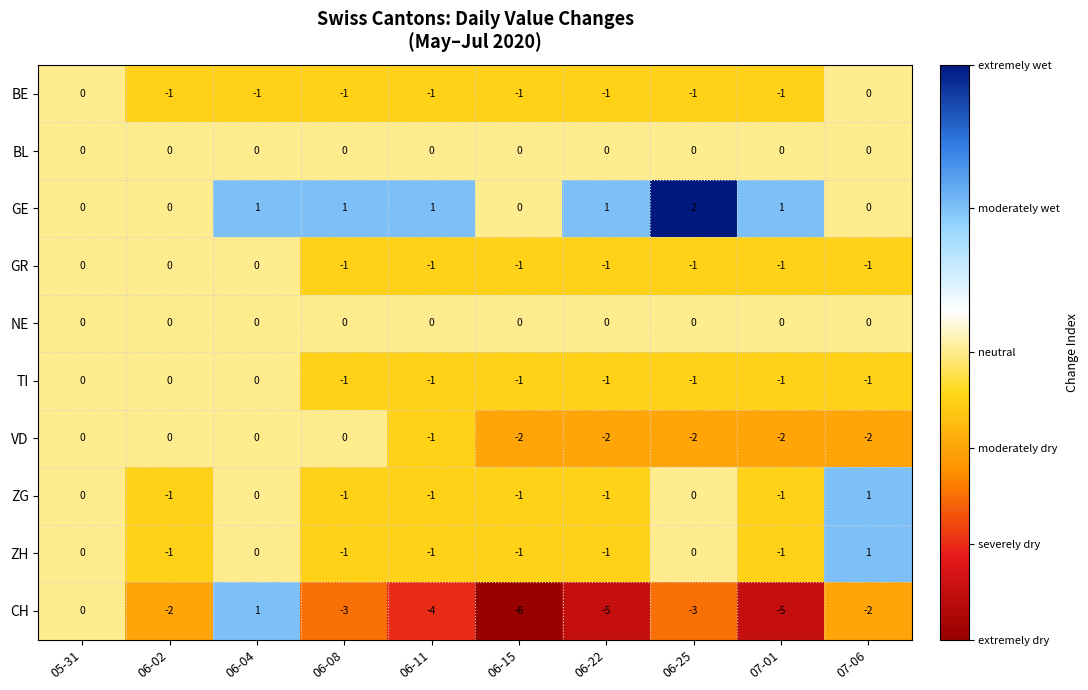

Which category has the lowest value across all series?

06-15